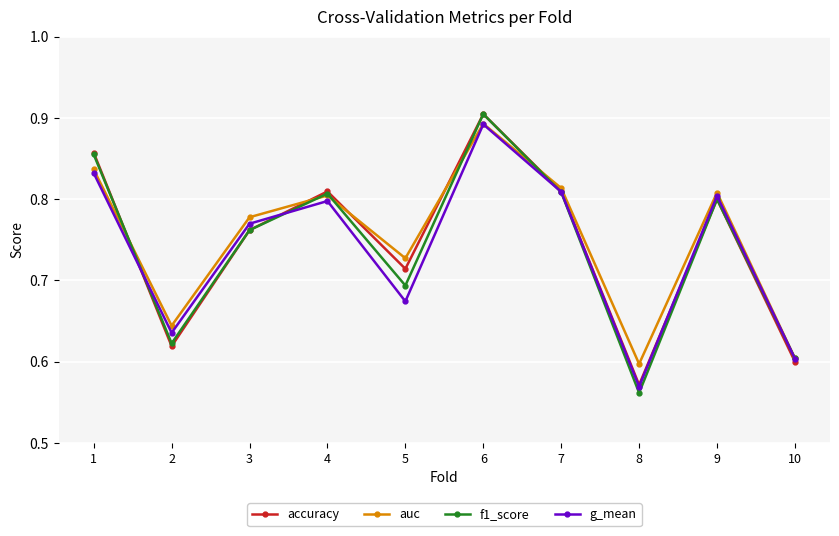

Is the value of auc at 10 greater than the value of g_mean at 1?

No